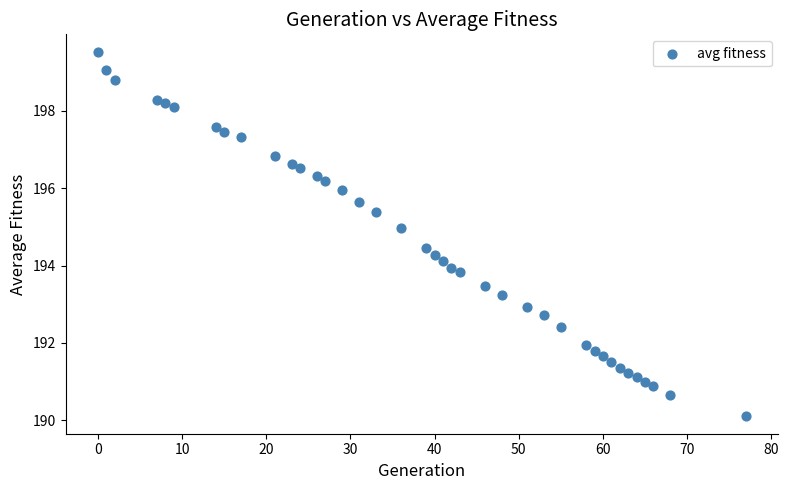

What is the range of X values (max minus min)?

77.0